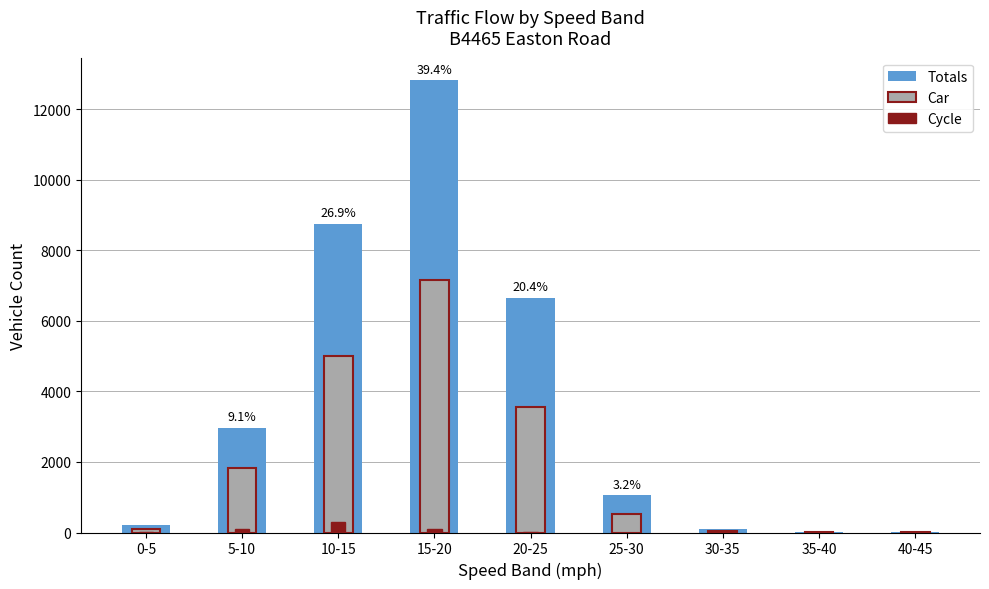

At which category is the sum across all series the highest?

15-20